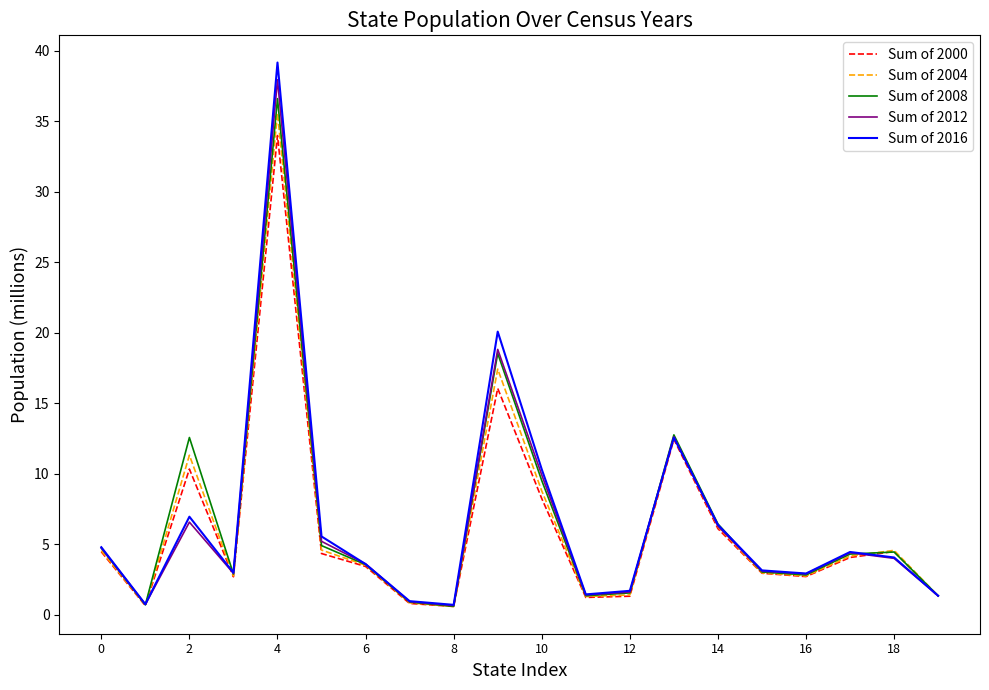

Which series has the largest range (max minus min)?

Sum of 2016